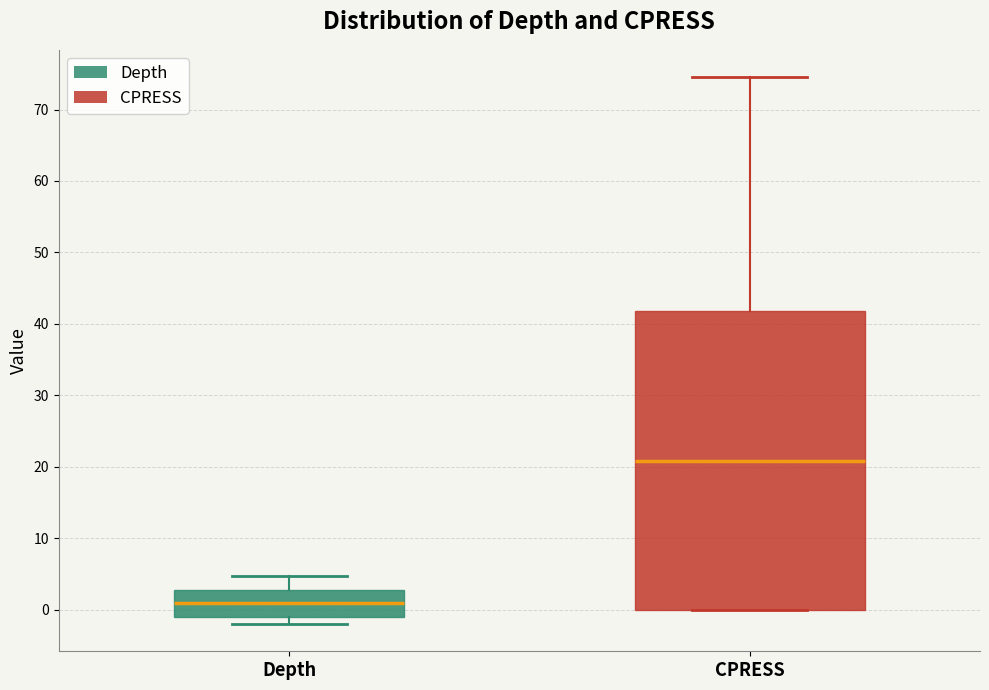

Where is the upper edge of the box for Depth on the y-axis? The values are not printed on the chart, so give them approximately, as read against the axis.

3